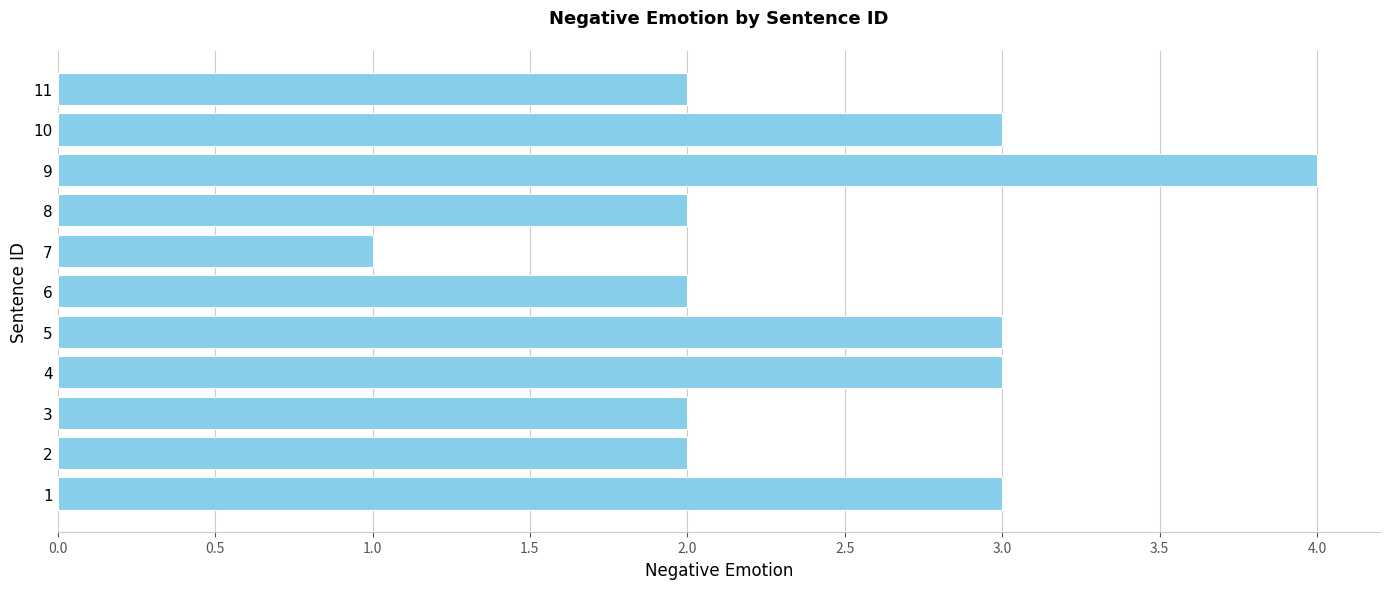

Which category has the highest value across all series?

9